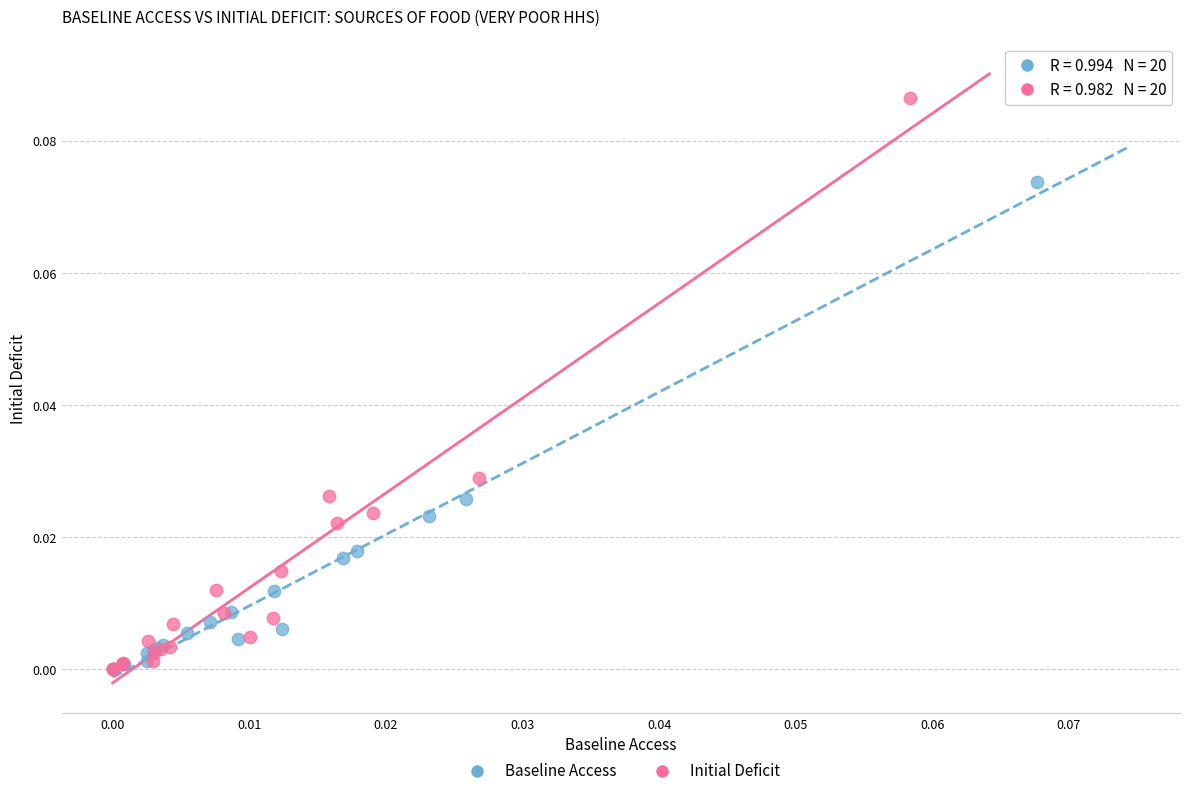

Which series contains the highest Y value?

Initial Deficit